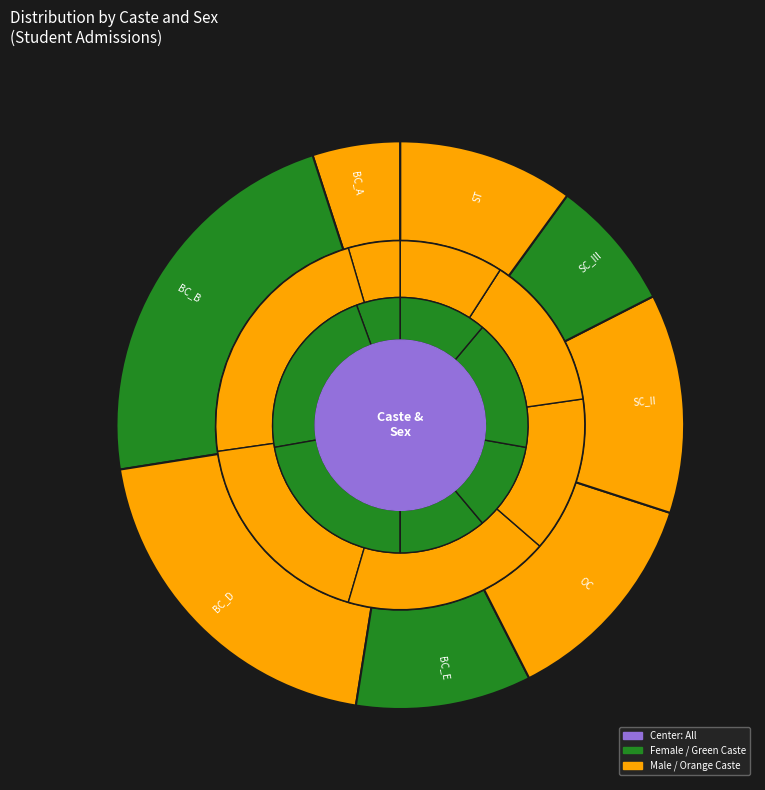

Does BC_D represent more than half of the total?

No